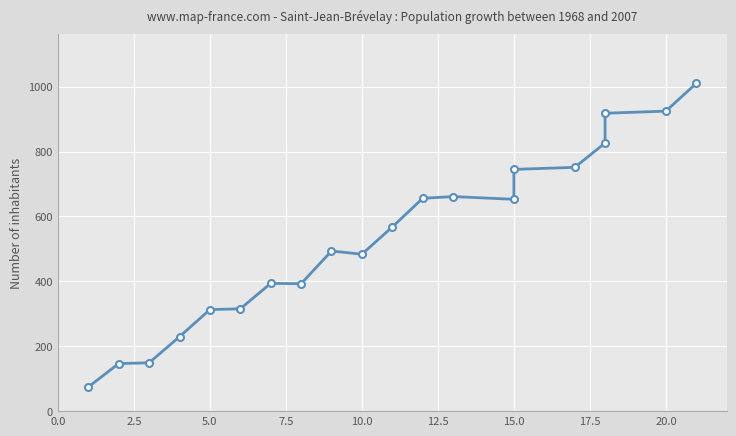

The value at 5.0 is 211.3. True or false?

False